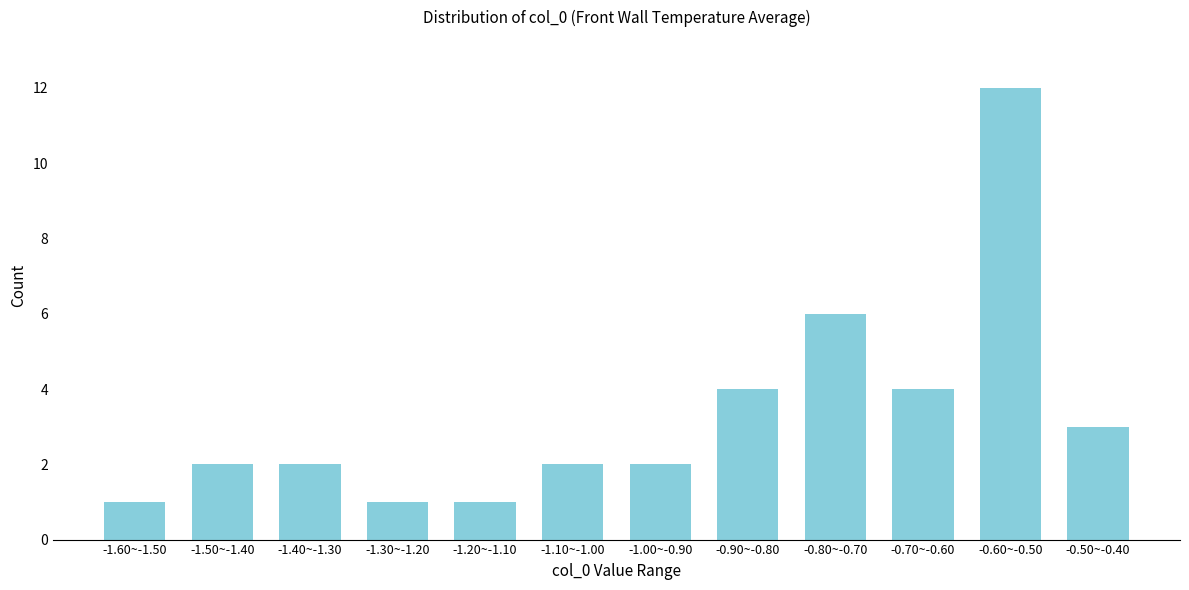

Reading left to right, extract all data points from this chart.

-1.60~-1.50=1	-1.50~-1.40=2	-1.40~-1.30=2	-1.30~-1.20=1	-1.20~-1.10=1	-1.10~-1.00=2	-1.00~-0.90=2	-0.90~-0.80=4	-0.80~-0.70=6	-0.70~-0.60=4	-0.60~-0.50=12	-0.50~-0.40=3